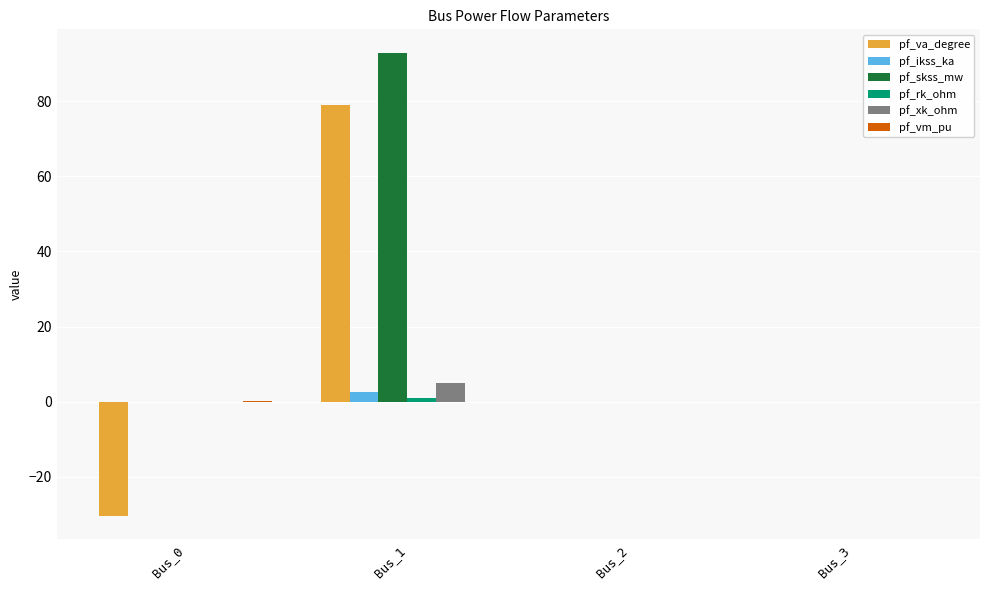

At which category is the sum across all series the highest?

Bus_1